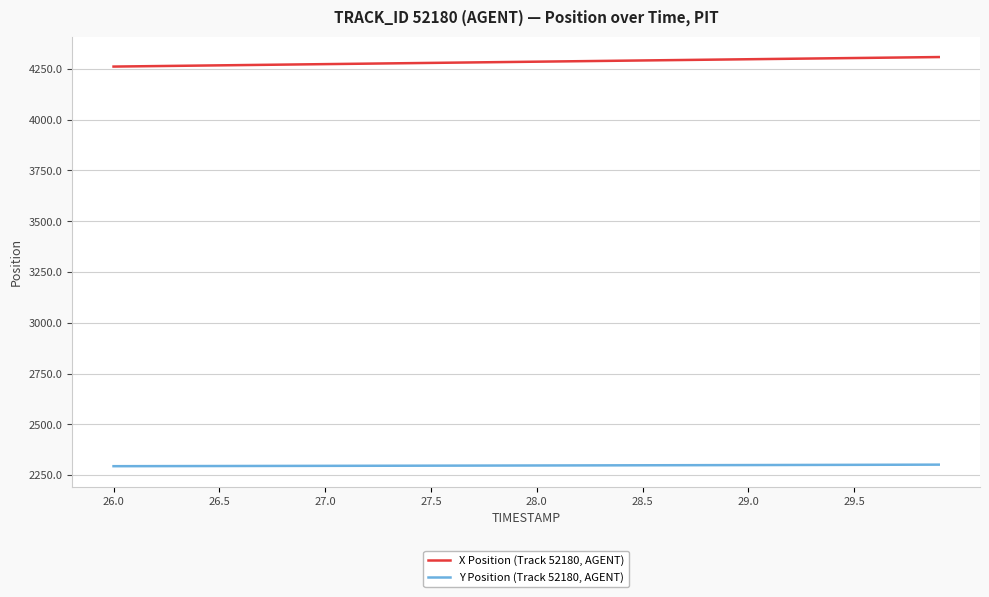

Rank the series by their maximum value, from lowest to highest.

Y Position (Track 52180, AGENT), X Position (Track 52180, AGENT)